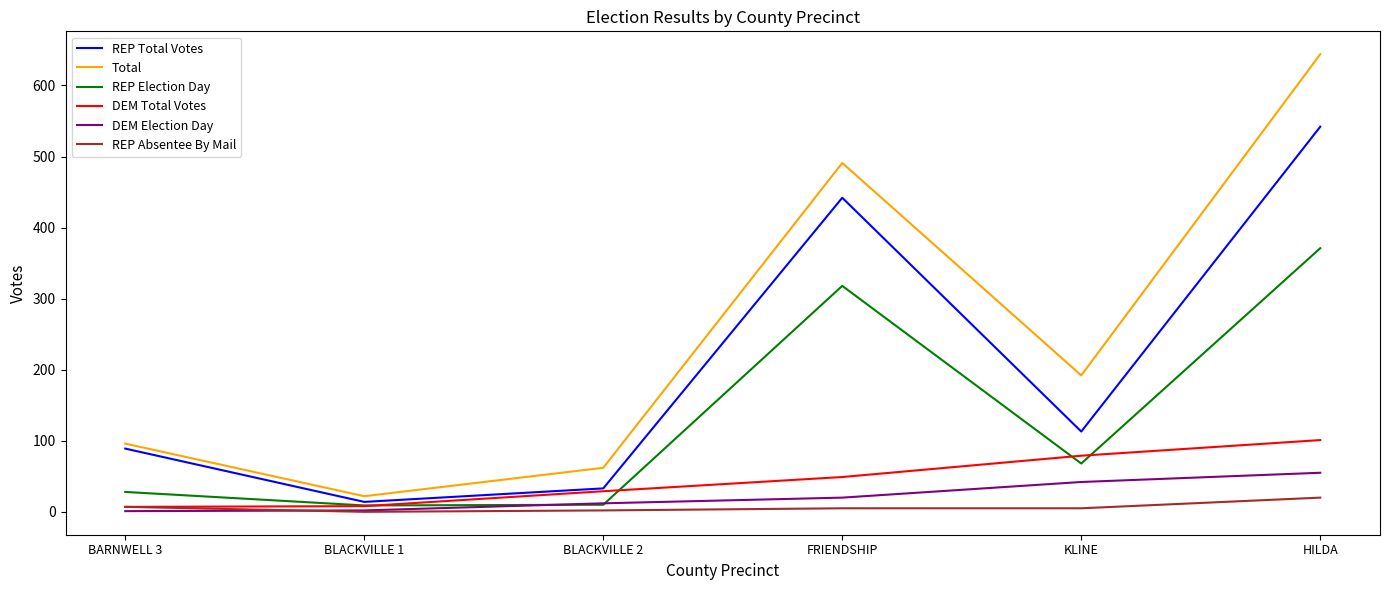

Between BLACKVILLE 2 and HILDA, which series saw the biggest shift?

Total